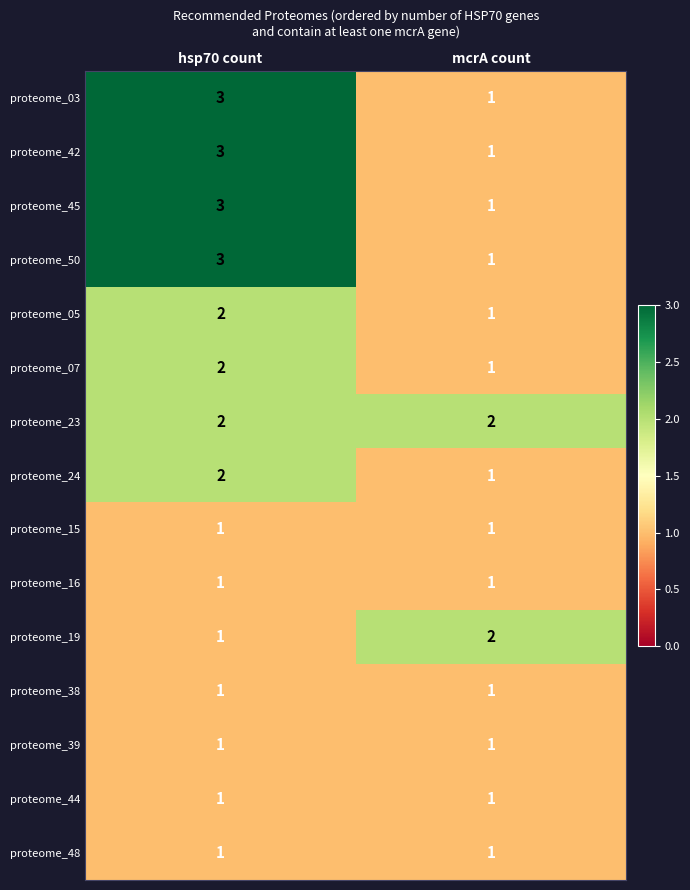

The proteome_45 series shows 0 at mcrA count. True or false?

False